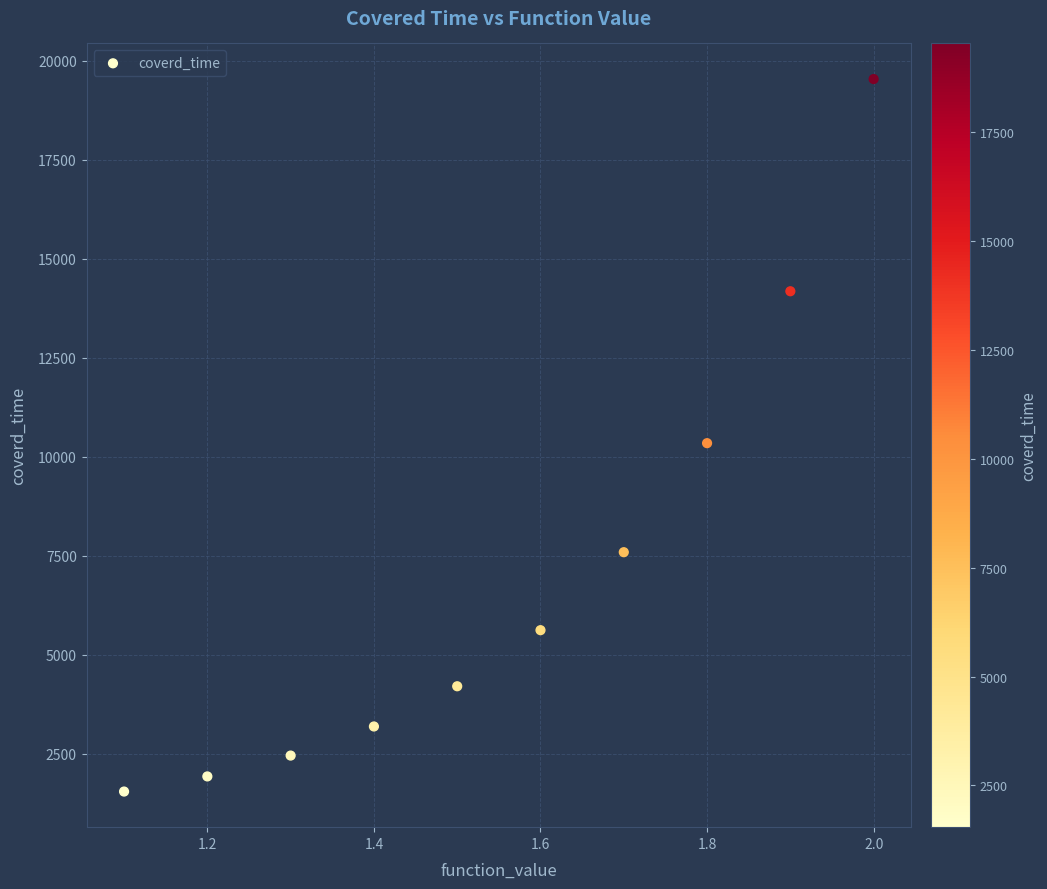

What is the average Y value?

7057